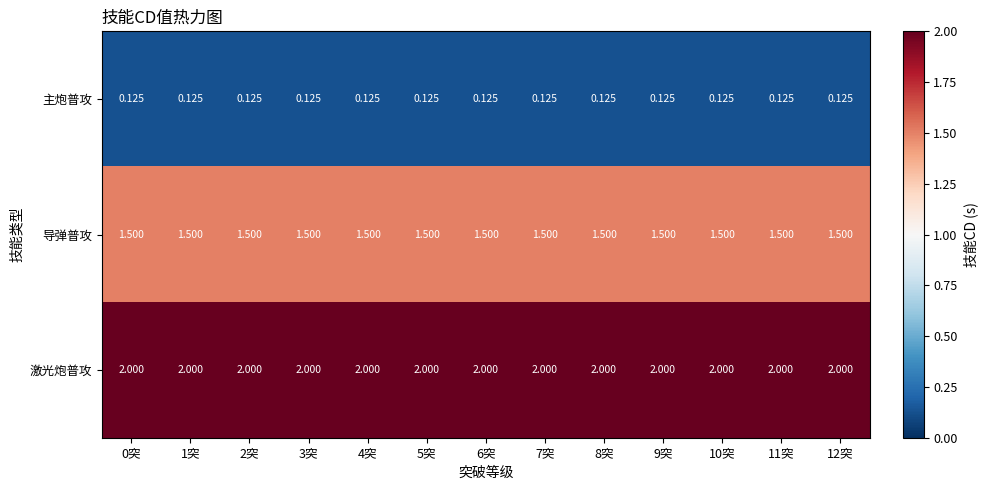

Rank the series by their average value, from lowest to highest.

主炮普攻, 导弹普攻, 激光炮普攻